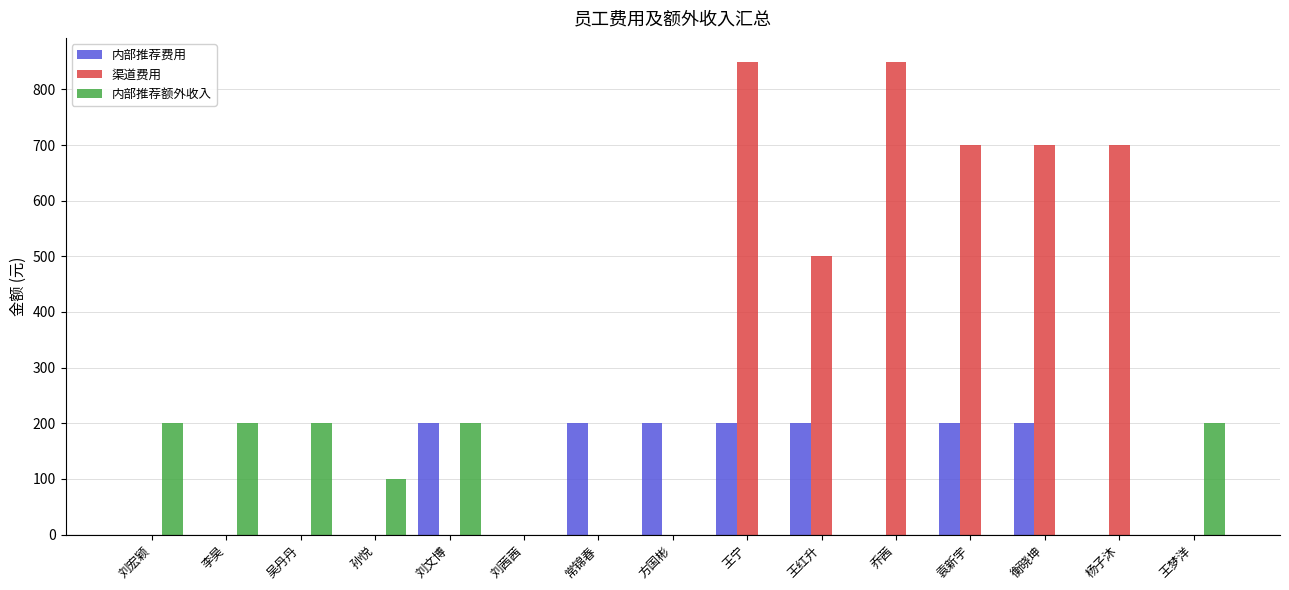

Reading left to right, what are all the values shown in this chart?

内部推荐费用: 0	0	0	0	200	0	200	200	200	200	0	200	200	0	0
渠道费用: 0	0	0	0	0	0	0	0	850	500	850	700	700	700	0
内部推荐额外收入: 200	200	200	100	200	0	0	0	0	0	0	0	0	0	200